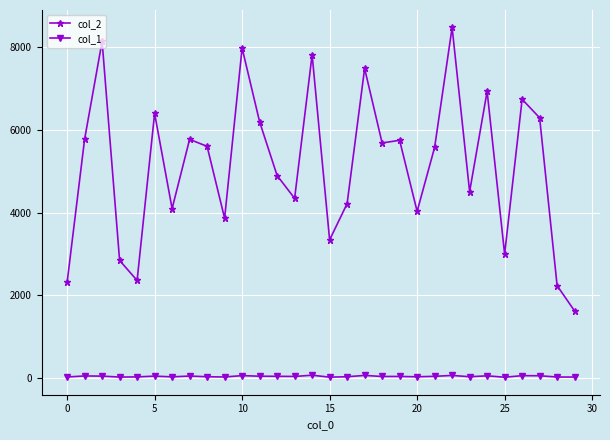

Which series has the largest total across all categories?

col_2